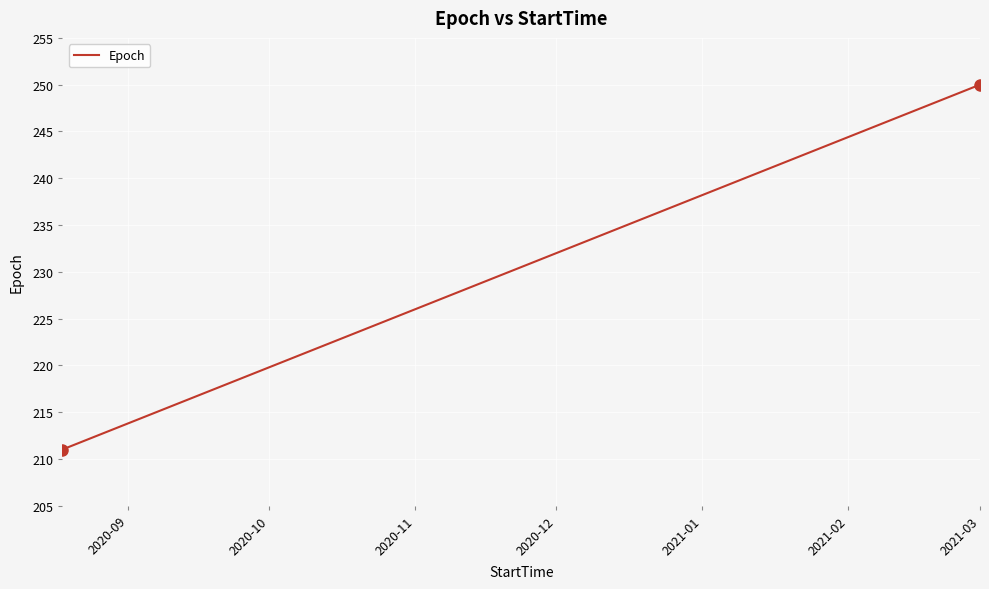

What is the maximum value shown in the chart?

250